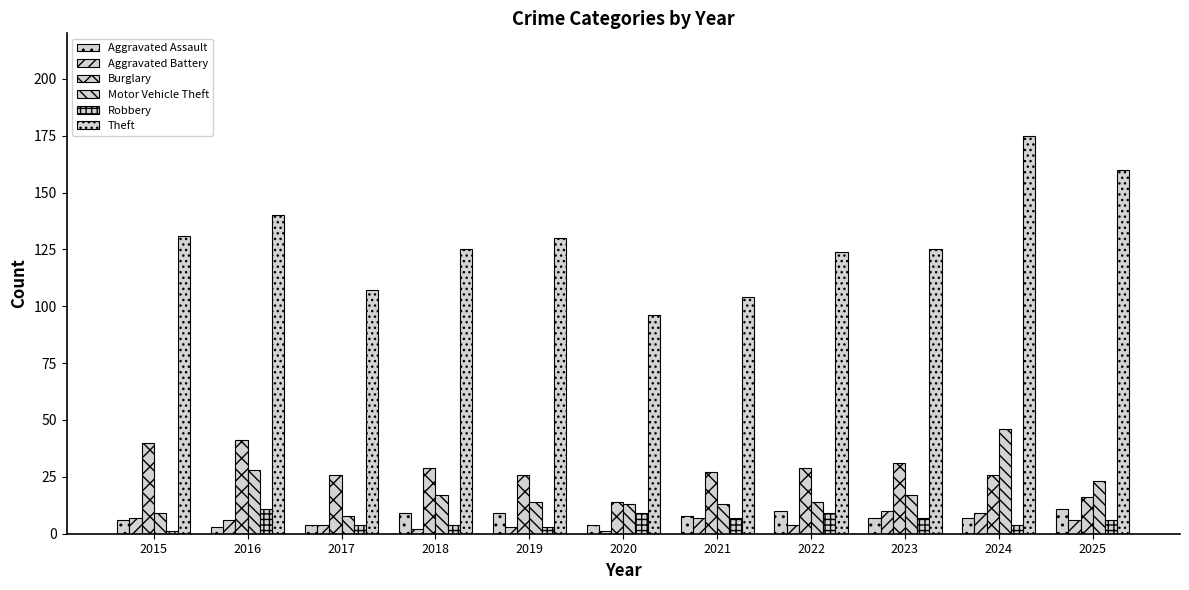

Which has a higher value, 2021 or 2017?

2021